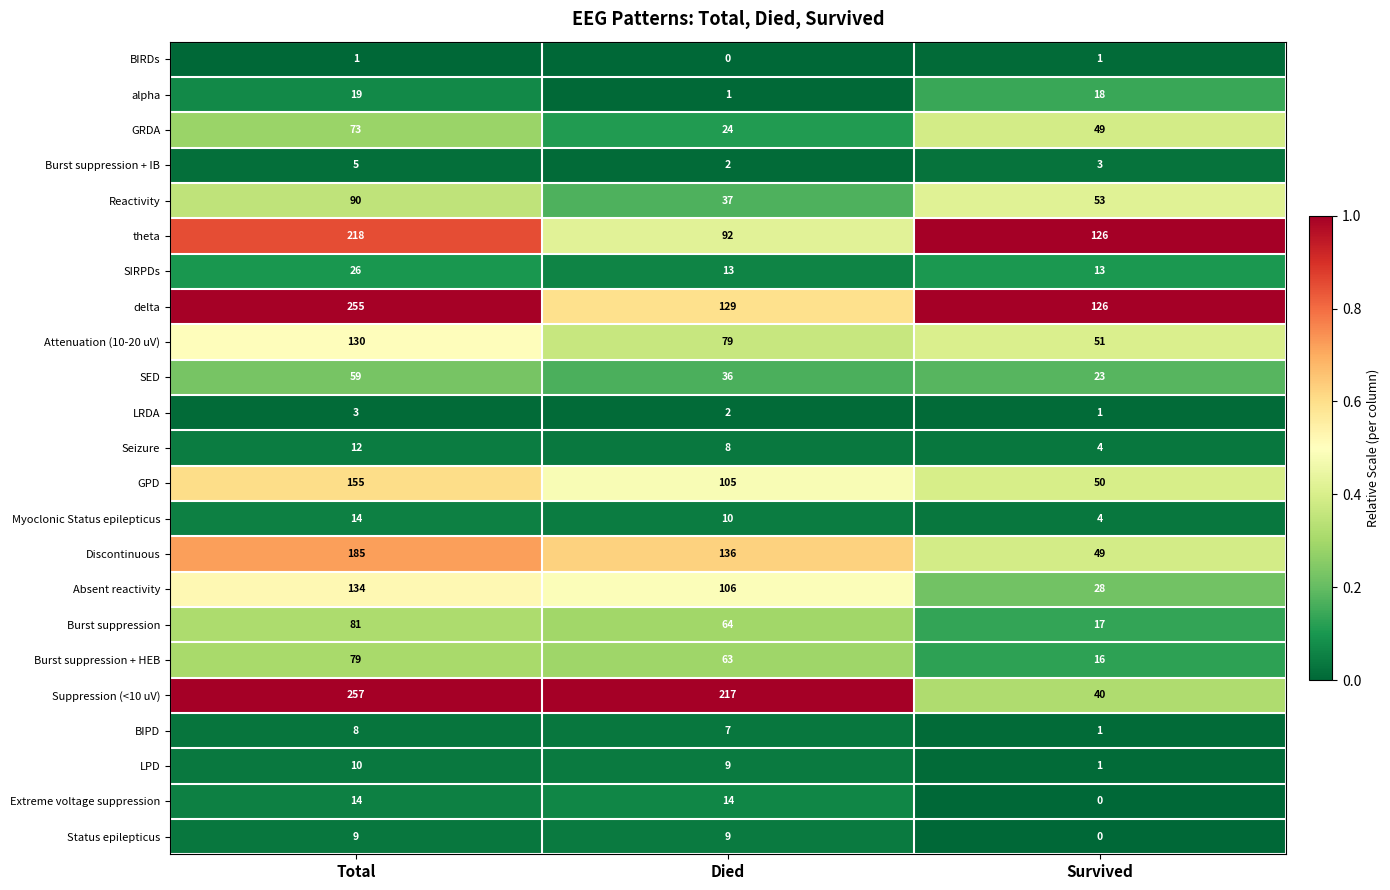

Which category has the highest value in the Burst suppression series?

Total